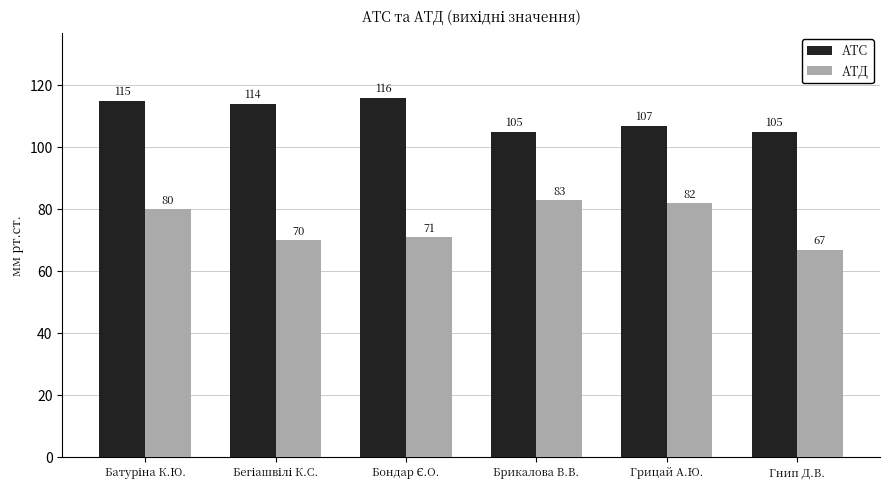

Rank the series by their average value, from highest to lowest.

АТС, АТД